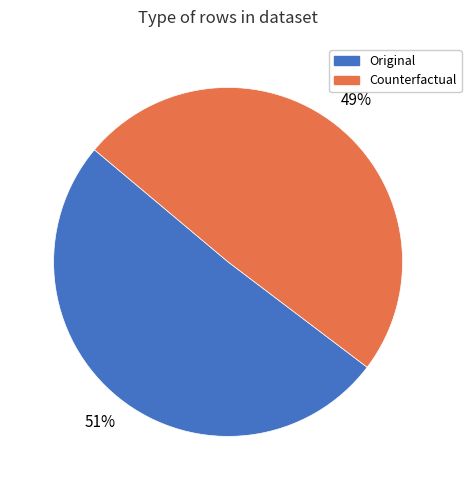

How many slices are in this pie chart?

2